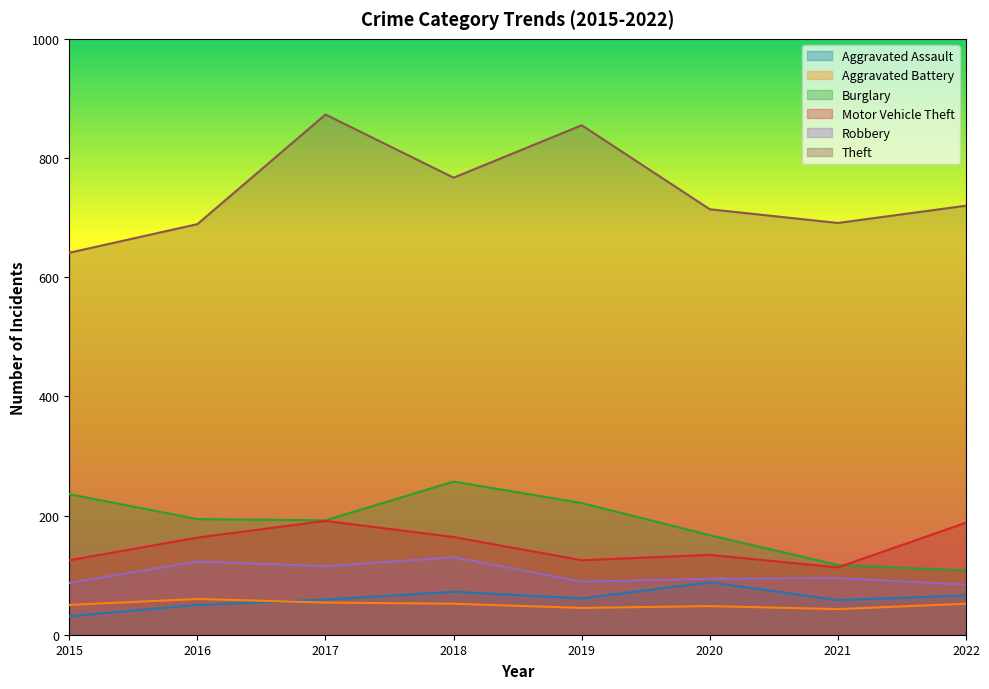

At which category is the sum across all series the highest?

2017